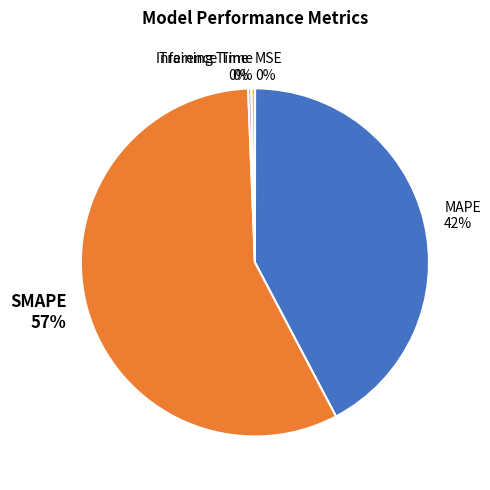

Does SMAPE account for over 50% of the chart?

Yes